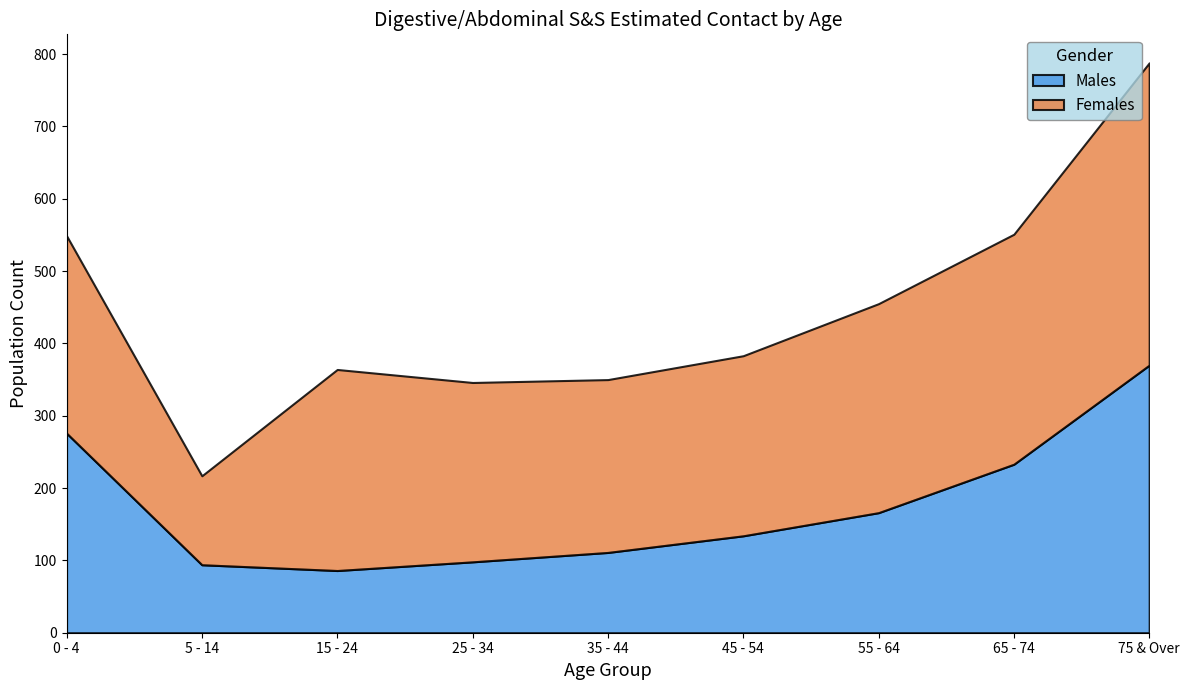

What is the average value of the Females series?

271